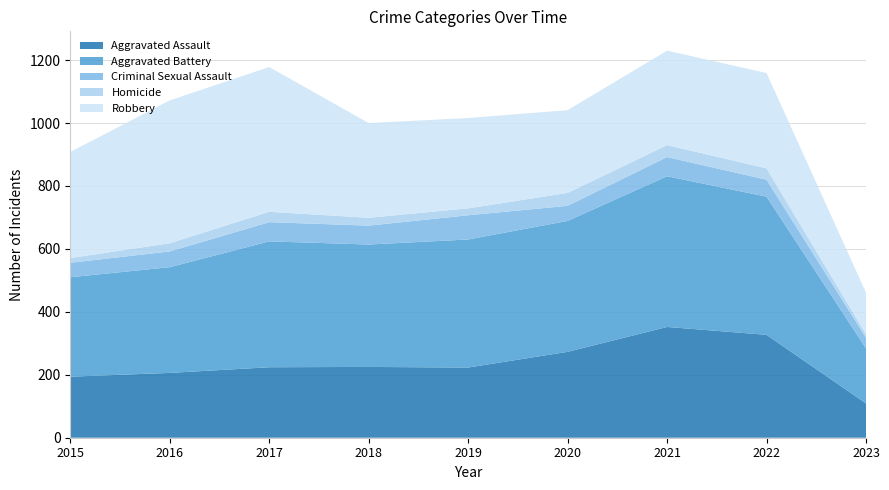

Reading left to right, what are all the values shown in this chart?

Aggravated Assault: 2015=194	2016=206	2017=224	2018=225	2019=223	2020=273	2021=352	2022=327	2023=109
Aggravated Battery: 2015=316	2016=336	2017=400	2018=389	2019=407	2020=416	2021=479	2022=439	2023=175
Criminal Sexual Assault: 2015=46	2016=50	2017=61	2018=60	2019=77	2020=48	2021=61	2022=54	2023=34
Homicide: 2015=15	2016=26	2017=33	2018=25	2019=22	2020=41	2021=38	2022=36	2023=11
Robbery: 2015=337	2016=454	2017=460	2018=301	2019=287	2020=263	2021=300	2022=303	2023=132